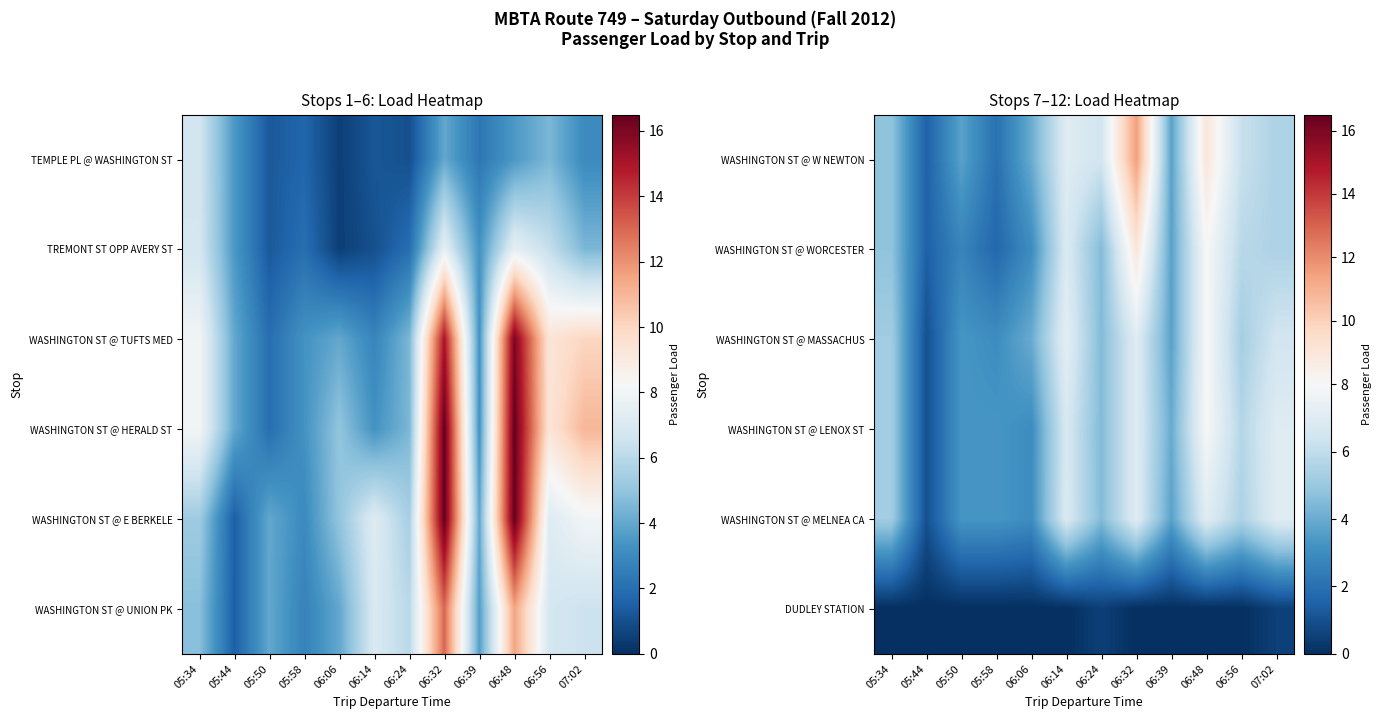

At 05:58, list the series in order from smallest to largest.

DUDLEY STATION, WASHINGTON ST @ WORCESTER, WASHINGTON ST @ W NEWTON, WASHINGTON ST @ MASSACHUS, WASHINGTON ST @ LENOX ST, WASHINGTON ST @ MELNEA CA